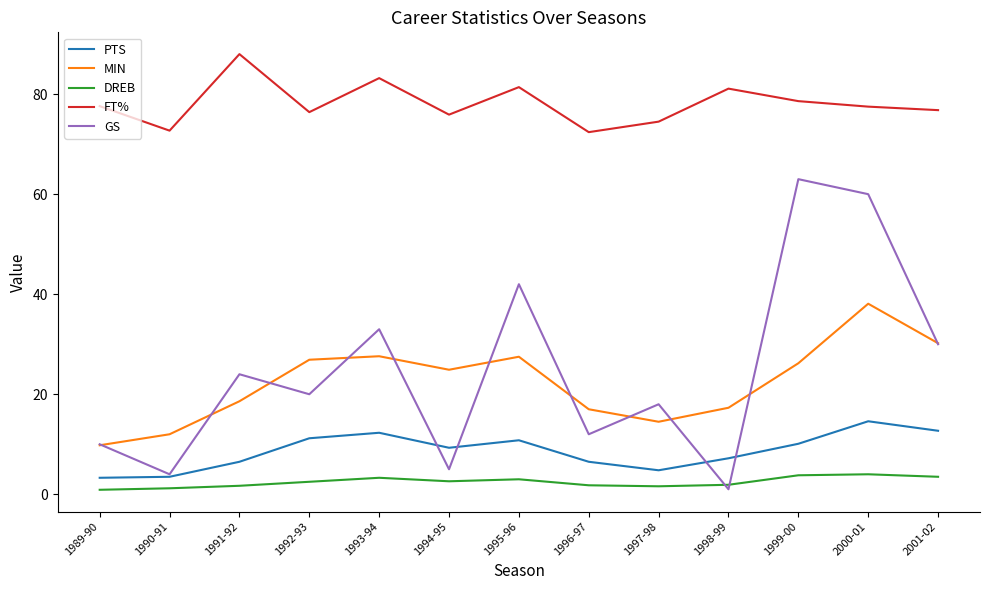

True or false: MIN and DREB cross at least once.

False